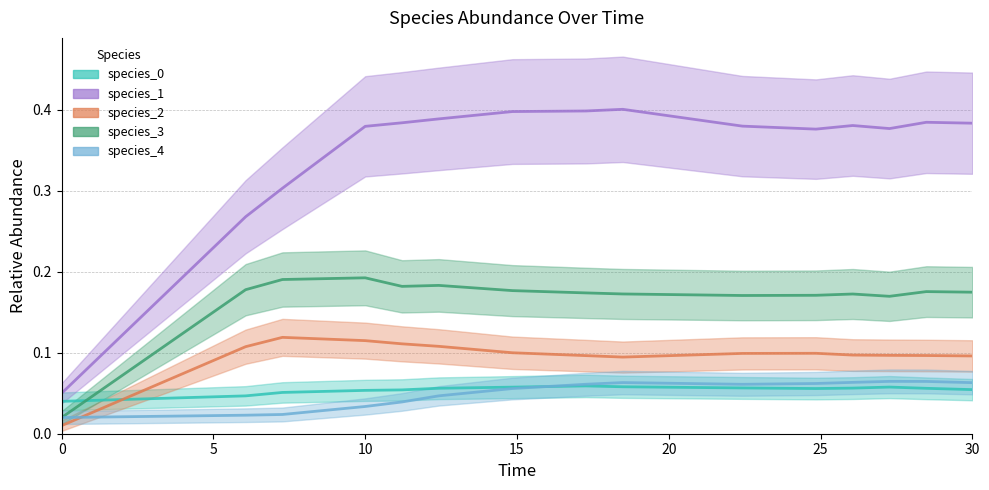

True or false: species_1 and species_4 intersect in this chart.

False